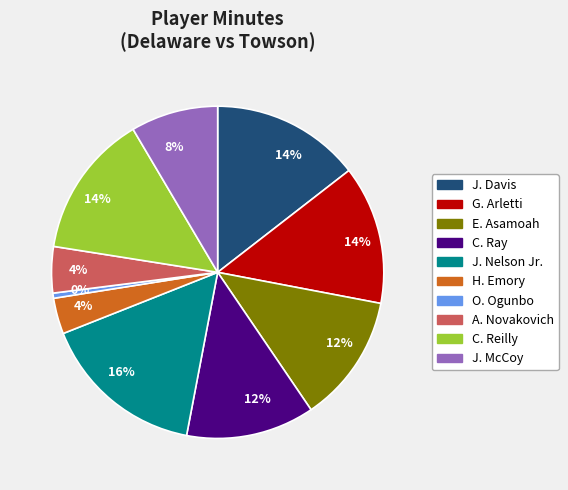

To the nearest percent, what is the combined percentage of H. Emory and E. Asamoah?

16%